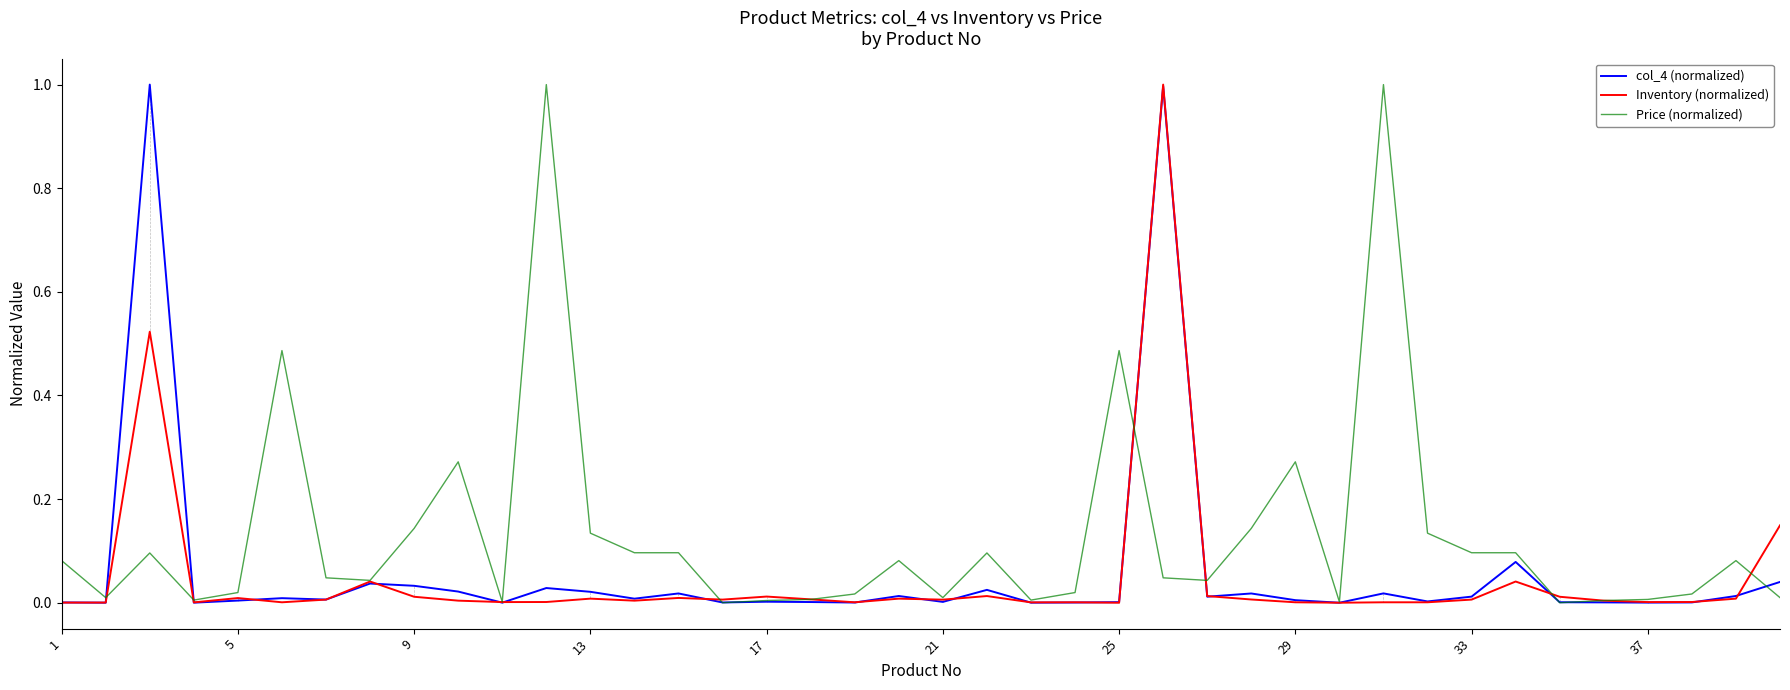

What is the maximum value for Price (normalized)?

1.0